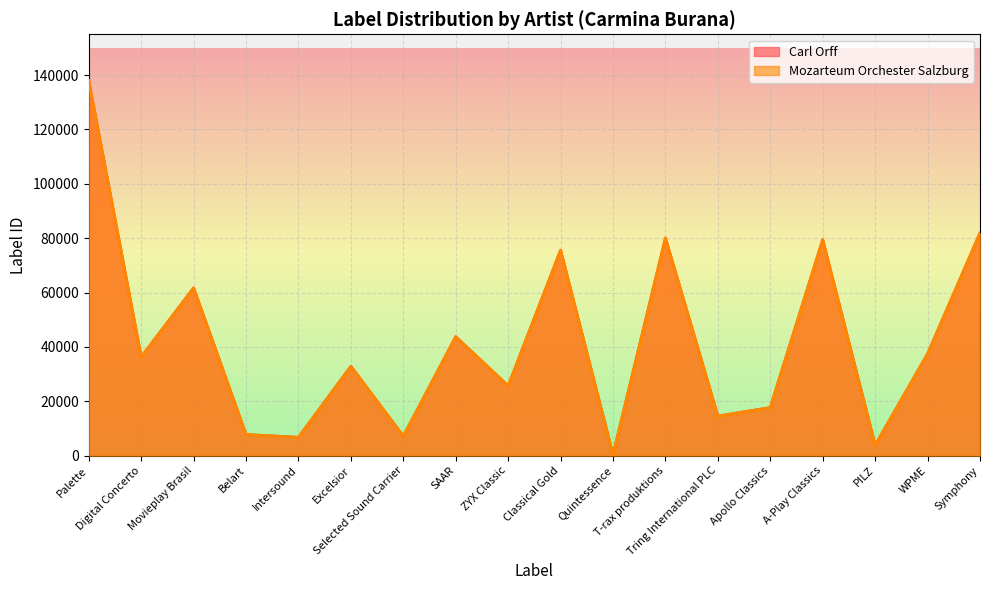

What is the value of the Mozarteum Orchester Salzburg point at the 3rd from the left?

61701